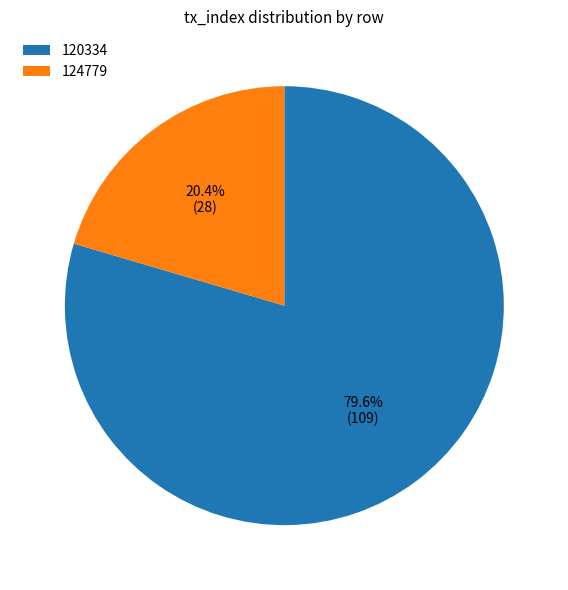

Count the number of slices in the pie.

2